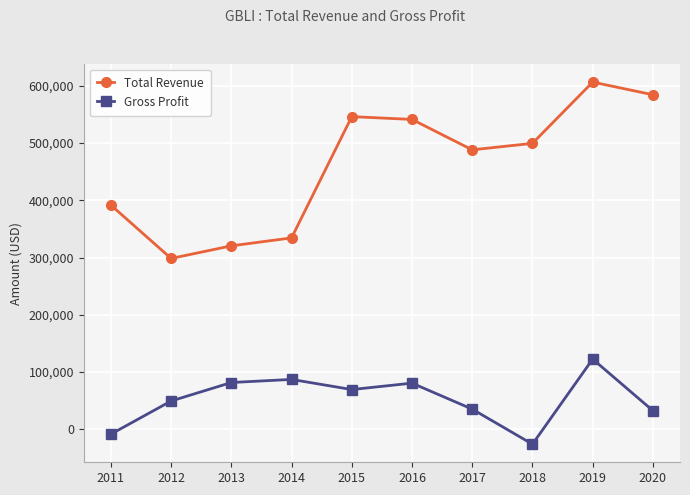

At 2015, list the series in order from largest to smallest.

Total Revenue, Gross Profit